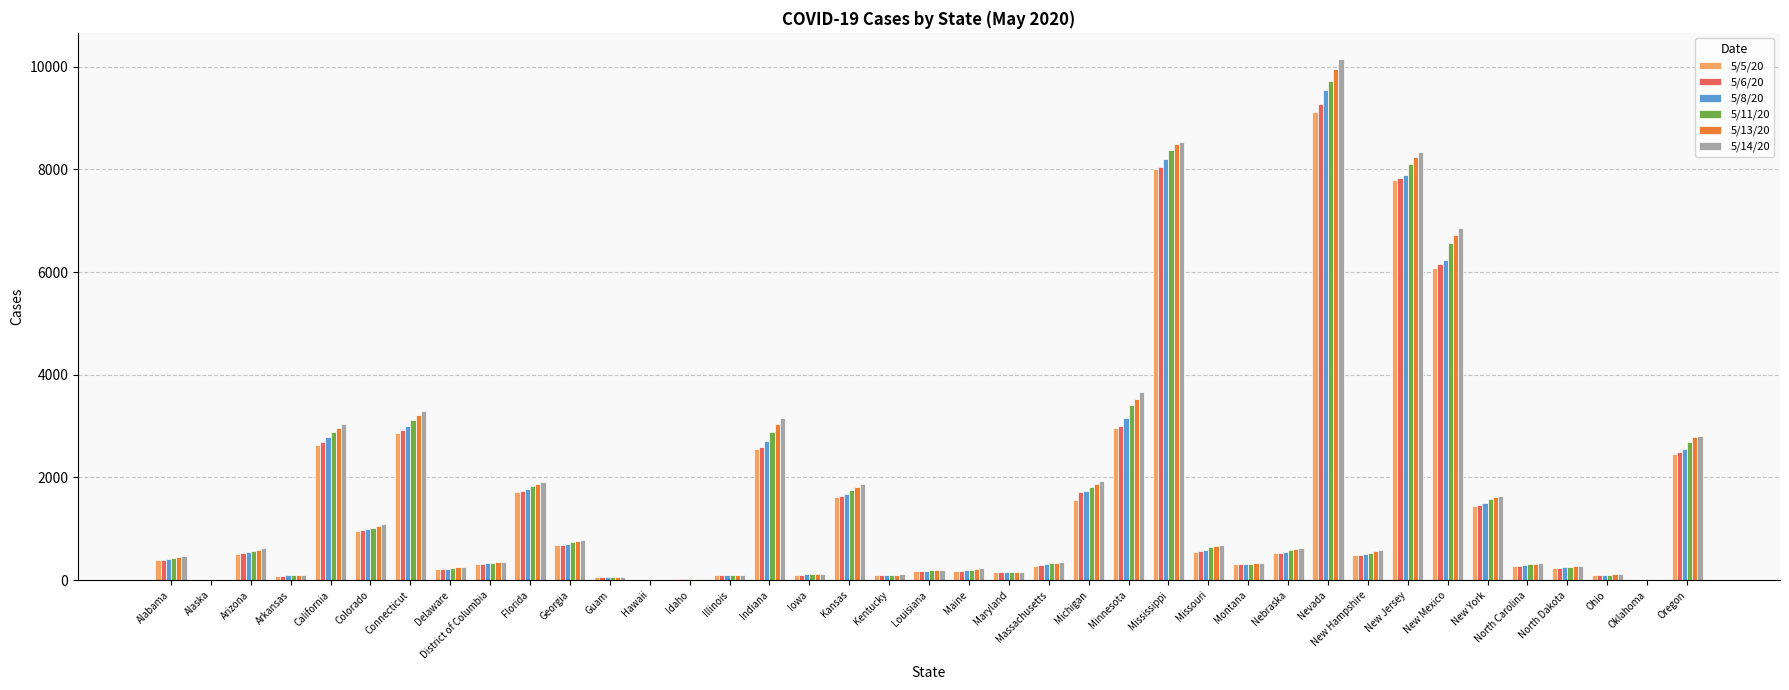

What is the sum of the 5/14/20 values at Idaho and Oregon?

2829